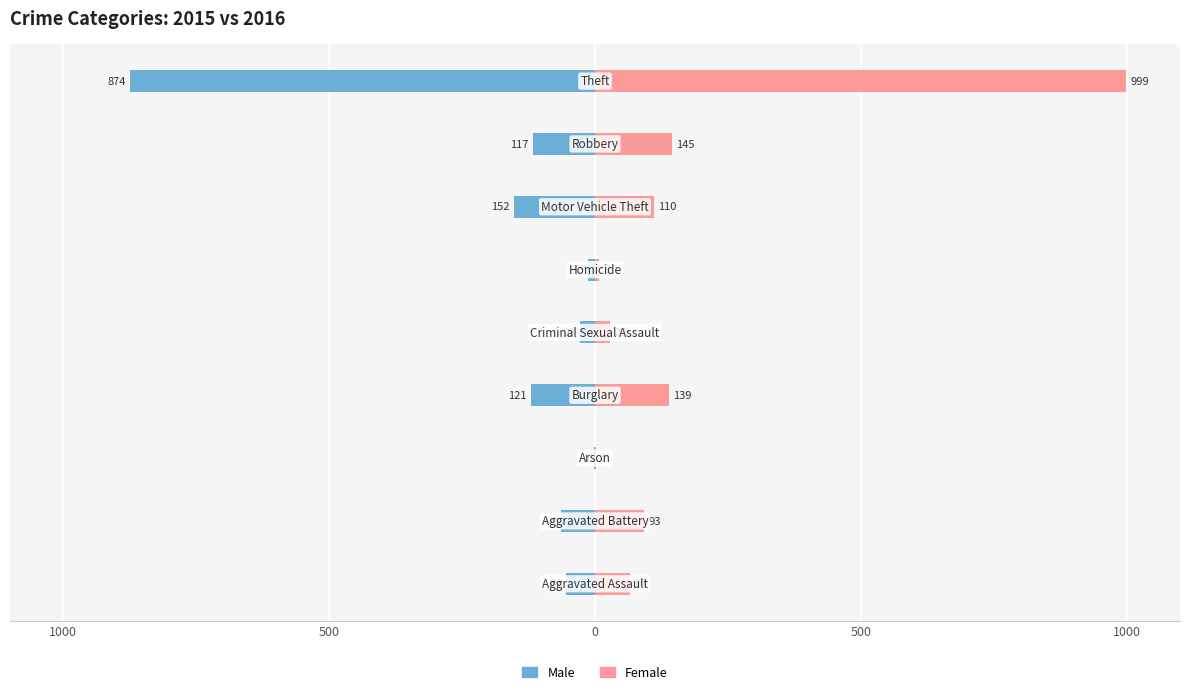

Is it true that Male equals -152 at 6?

True